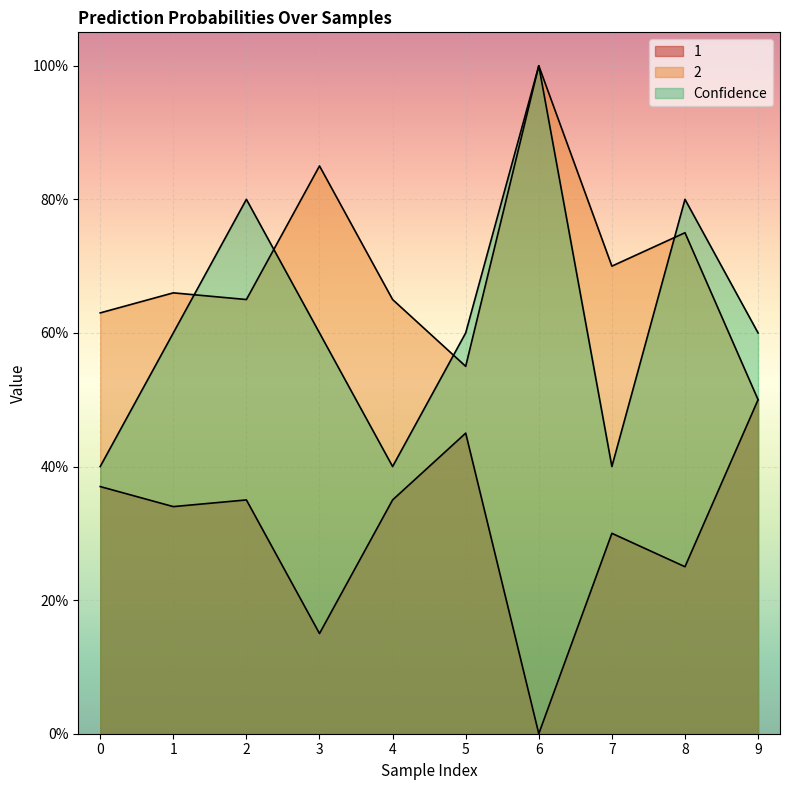

Does the chart display data point markers on the line(s)?

No